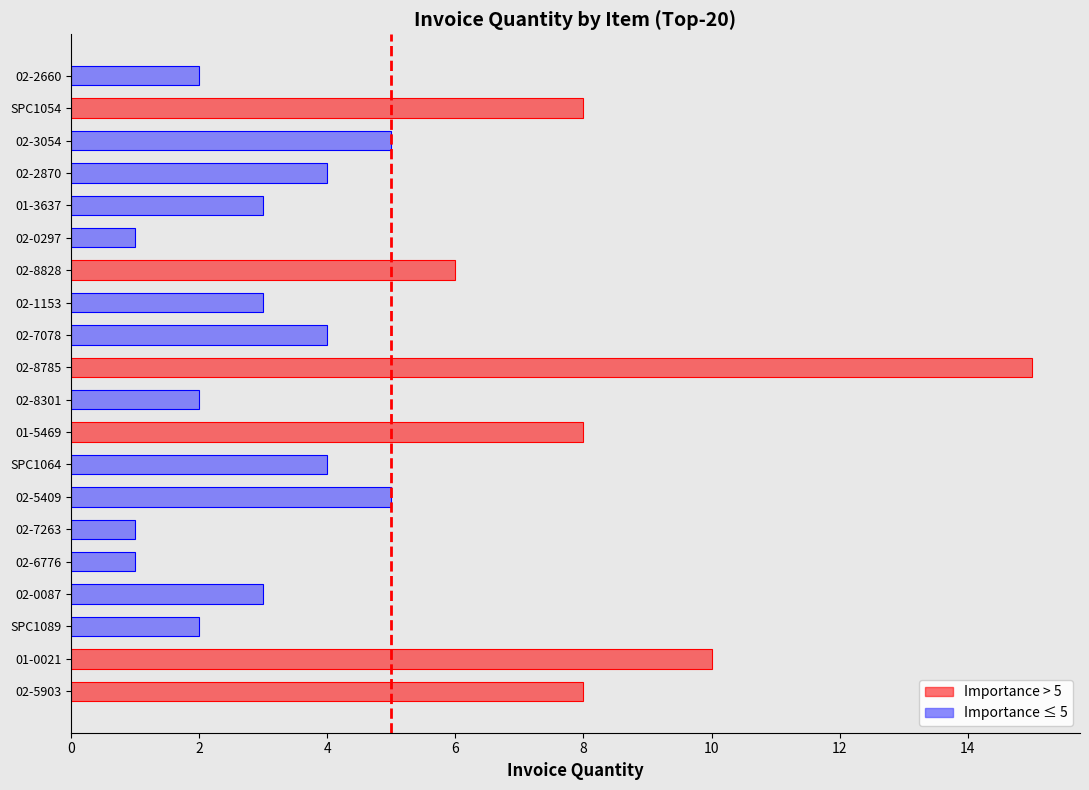

Reading bottom to top, what are all the values shown in this chart?

8	10	2	3	1	1	5	4	8	2	15	4	3	6	1	3	4	5	8	2